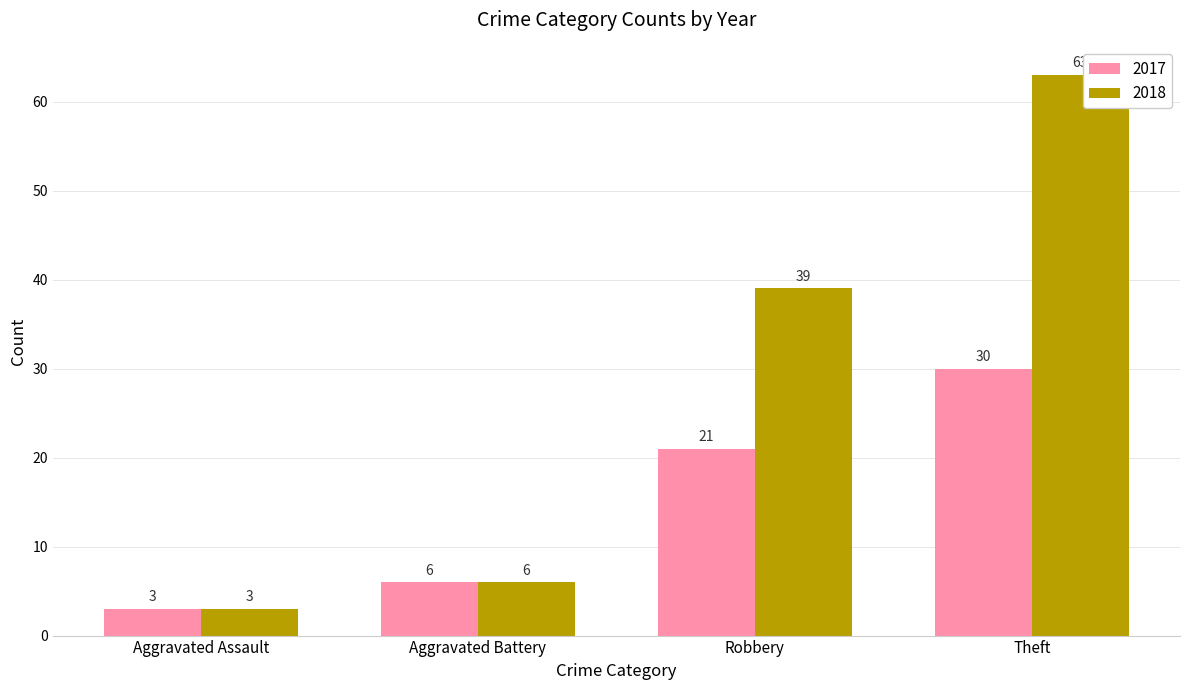

Does the chart contain stacked bars?

No